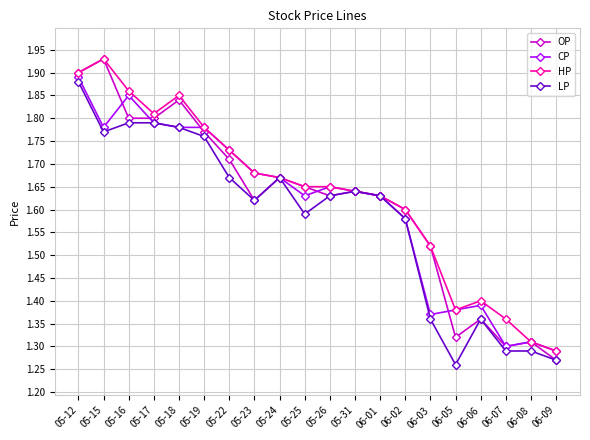

What is the label of the 1st point from the right?

06-09